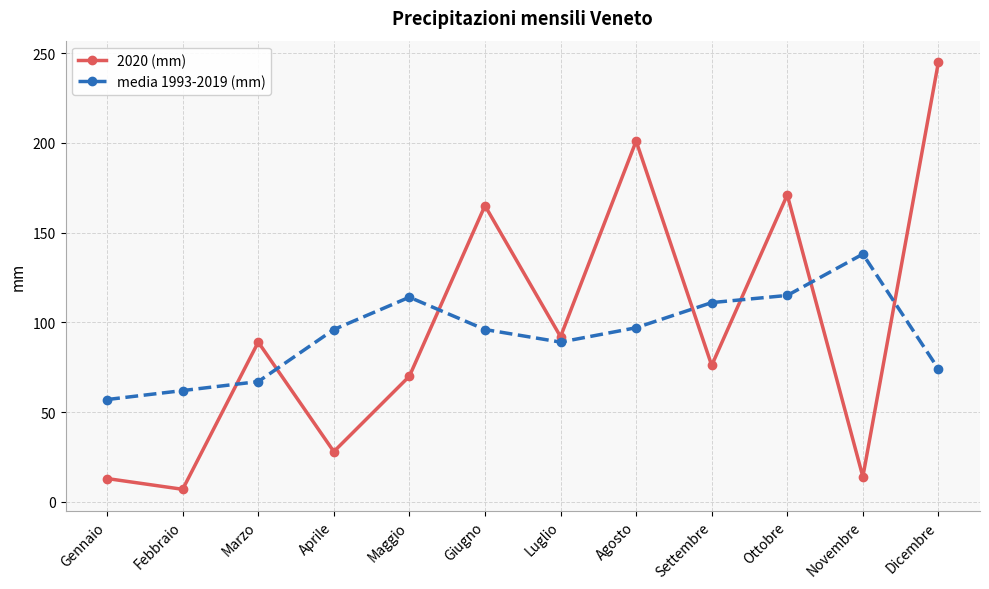

Which label corresponds to the smallest value in the chart?

Febbraio